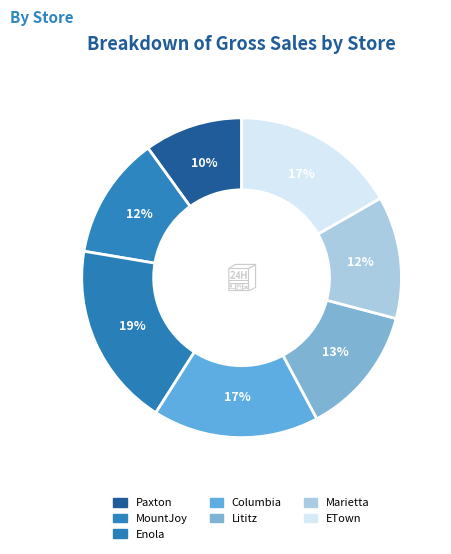

How many segments does this pie chart have?

7